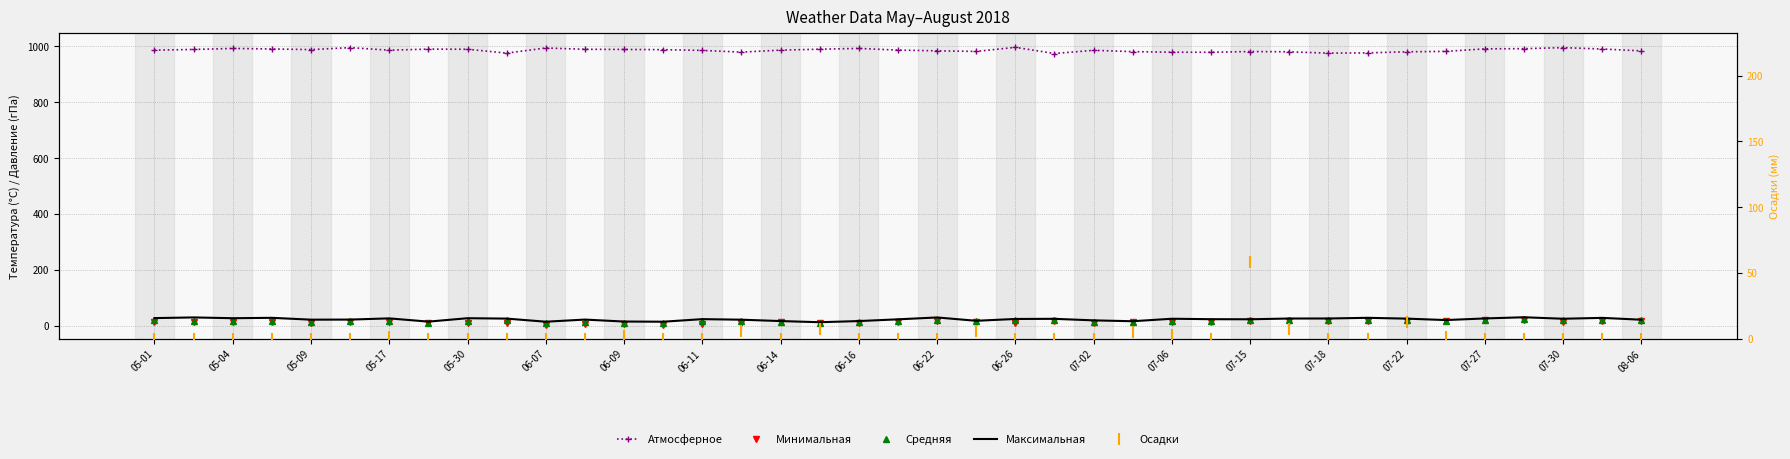

Is it true that Средняя equals 20.1 at 06-22?

True